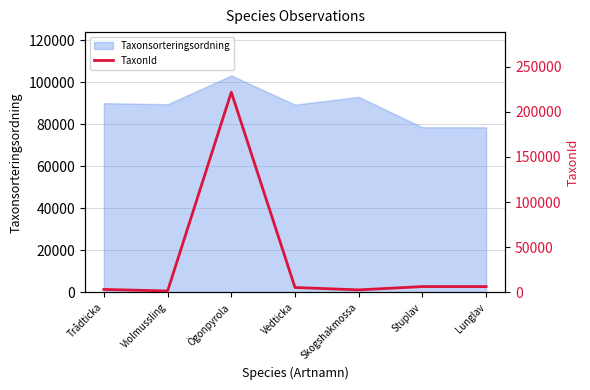

What is the lowest value of the Taxonsorteringsordning series?

78569